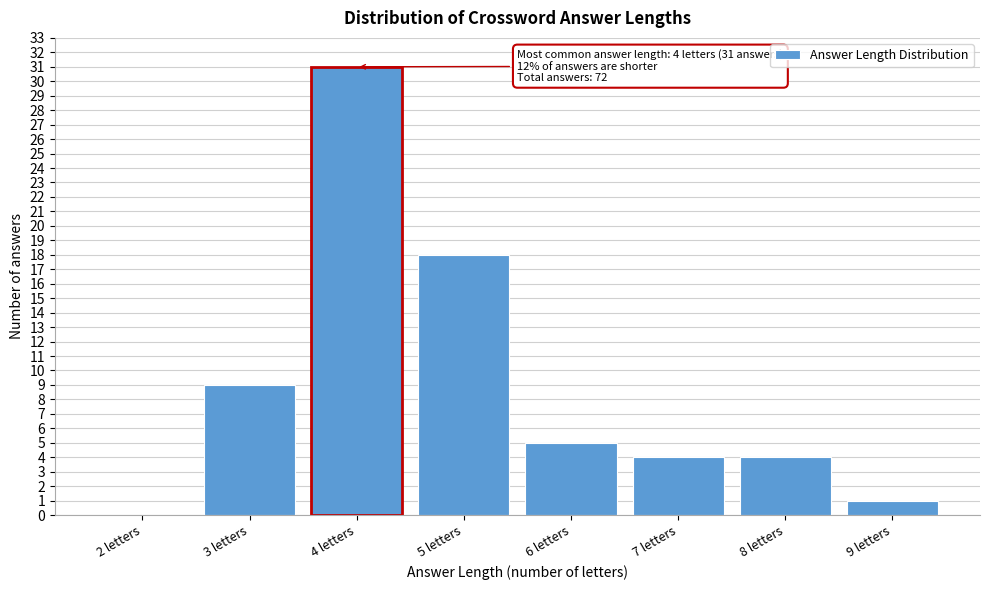

Reading left to right, transcribe all the data shown in this chart.

2 letters=0	3 letters=9	4 letters=31	5 letters=18	6 letters=5	7 letters=4	8 letters=4	9 letters=1